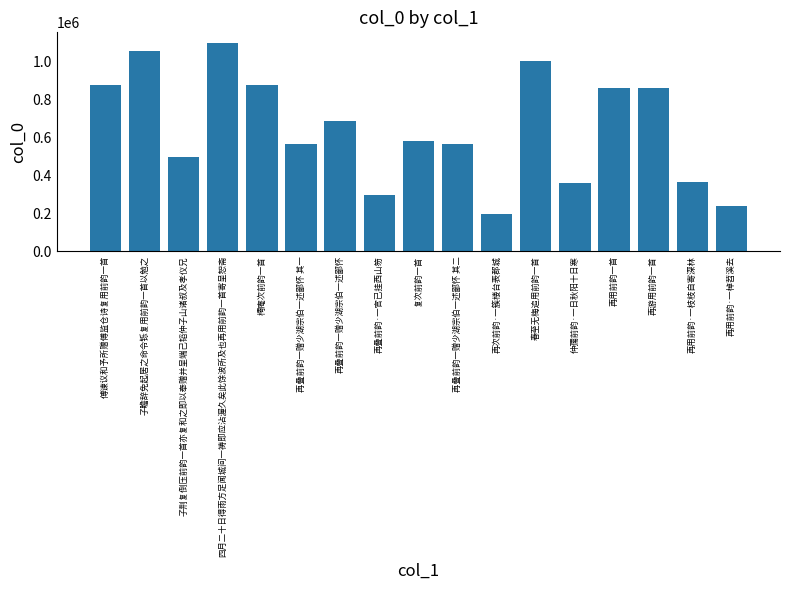

True or false: the data shows 362410 at 再用前韵·一枝枝自寄深林.

True